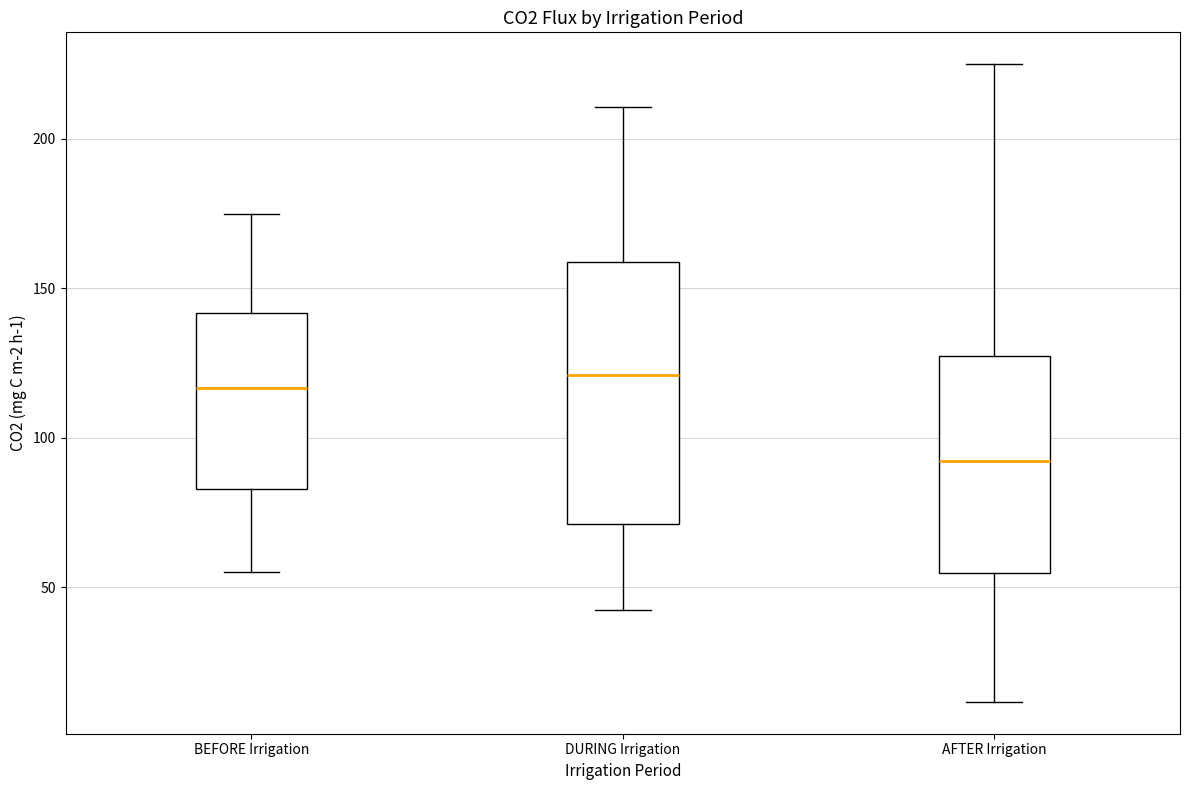

Reading left to right, read every box against the y-axis: the position of its median line, the range the box covers, and the ends of its whiskers. The values are not printed on the chart, so give them approximately, as read against the axis.

BEFORE Irrigation: median 115, box 85 to 140, whiskers 55 to 175
DURING Irrigation: median 120, box 70 to 160, whiskers 40 to 210
AFTER Irrigation: median 90, box 55 to 125, whiskers 10 to 225